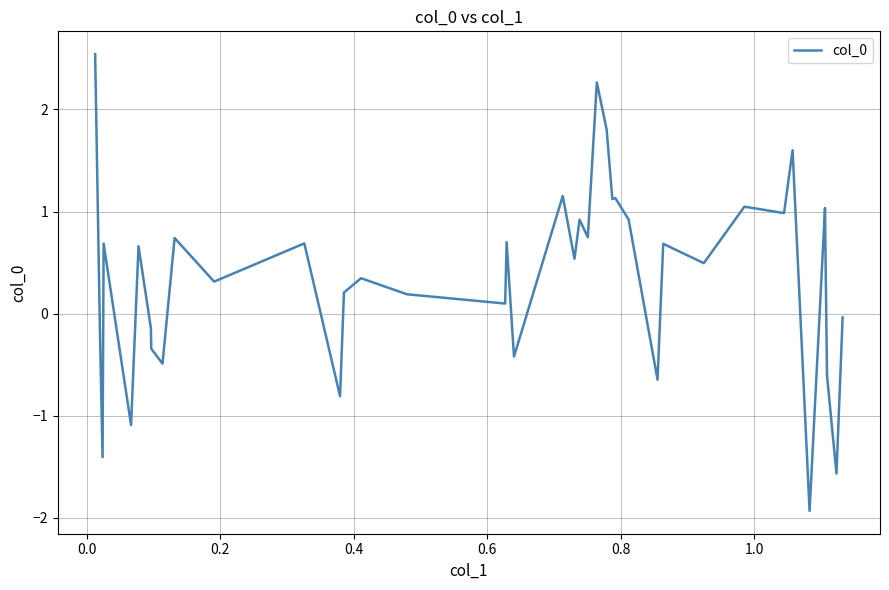

What is the smallest value displayed?

-1.9